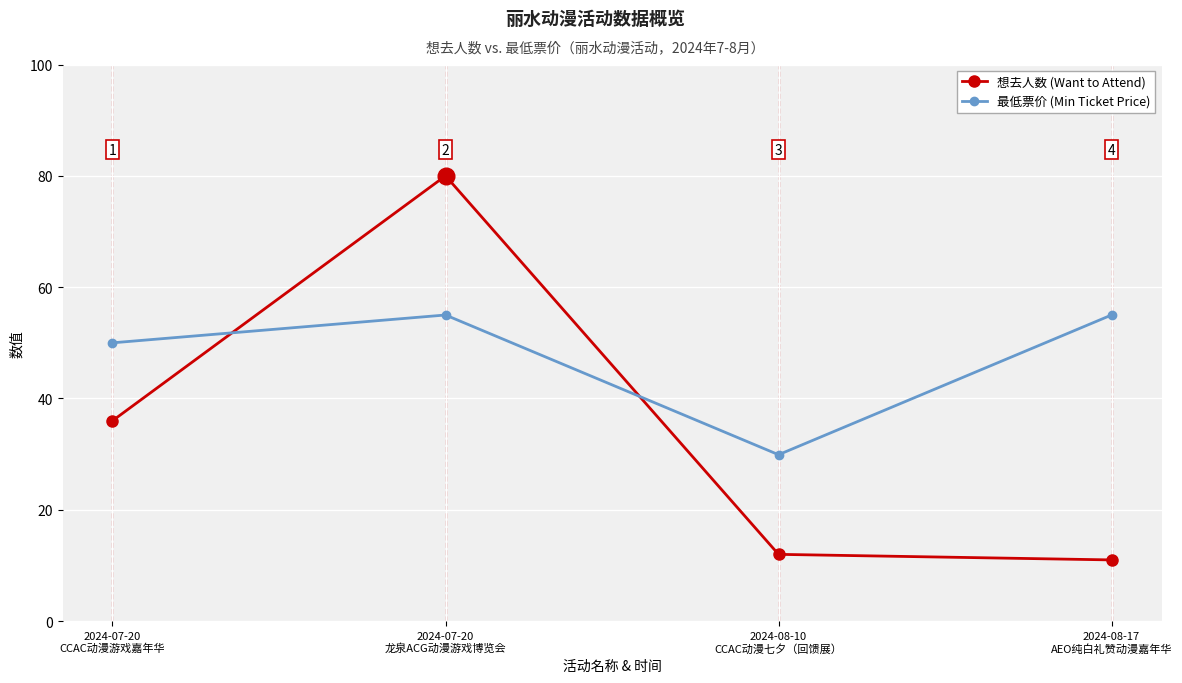

The value of 想去人数 (Want to Attend) at 2024-07-20
龙泉ACG动漫游戏博览会 is 80.0. True or false?

True